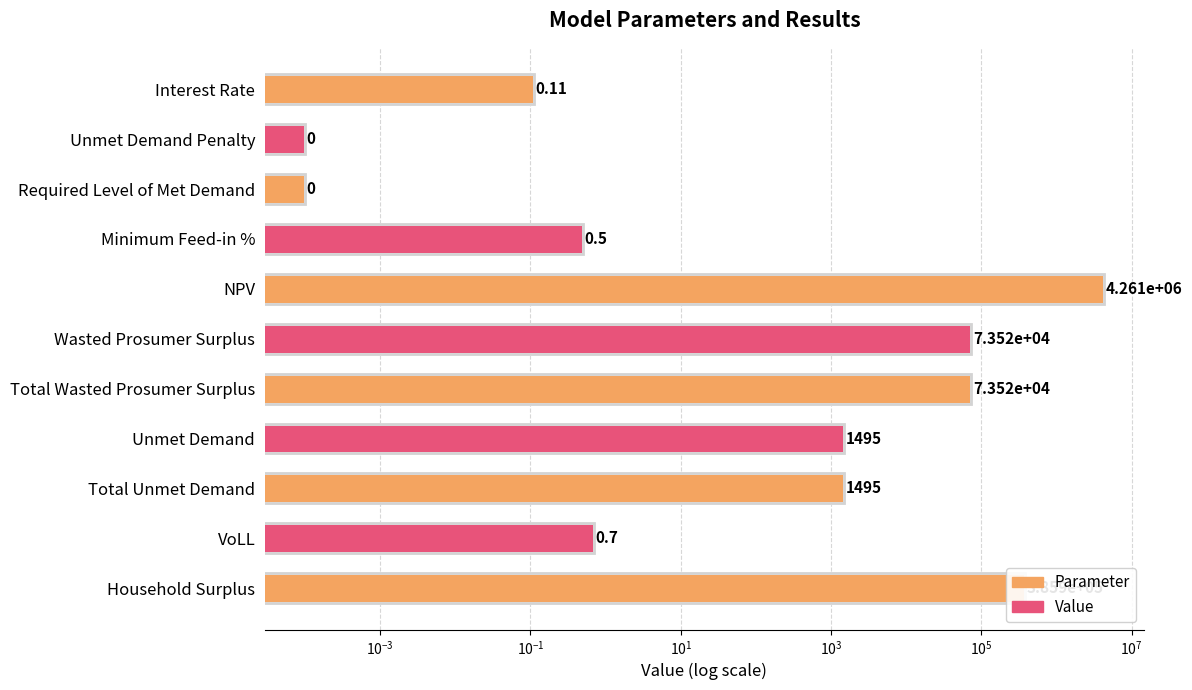

Which has a higher value, Total Unmet Demand or Unmet Demand?

Total Unmet Demand